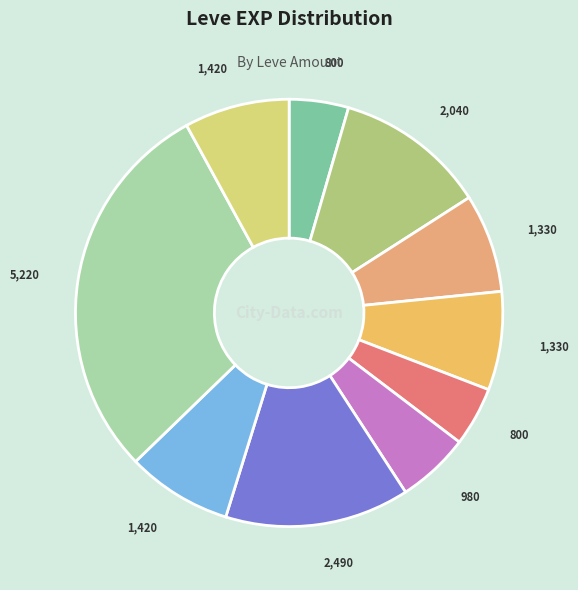

Count the number of slices in the pie.

10